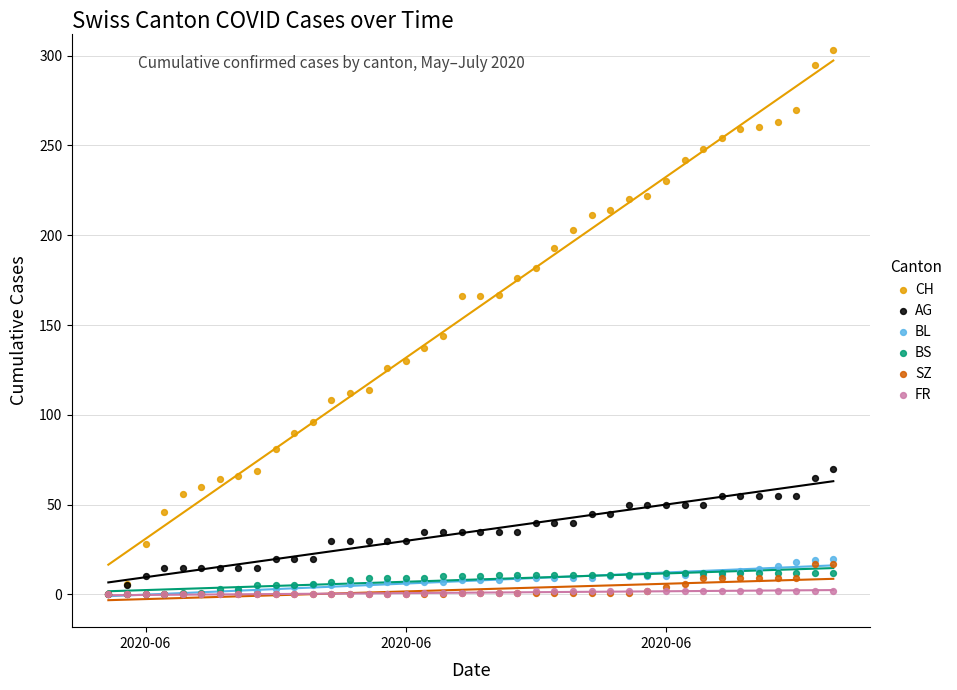

What are all the series names shown in the legend?

CH, AG, BL, BS, SZ, FR